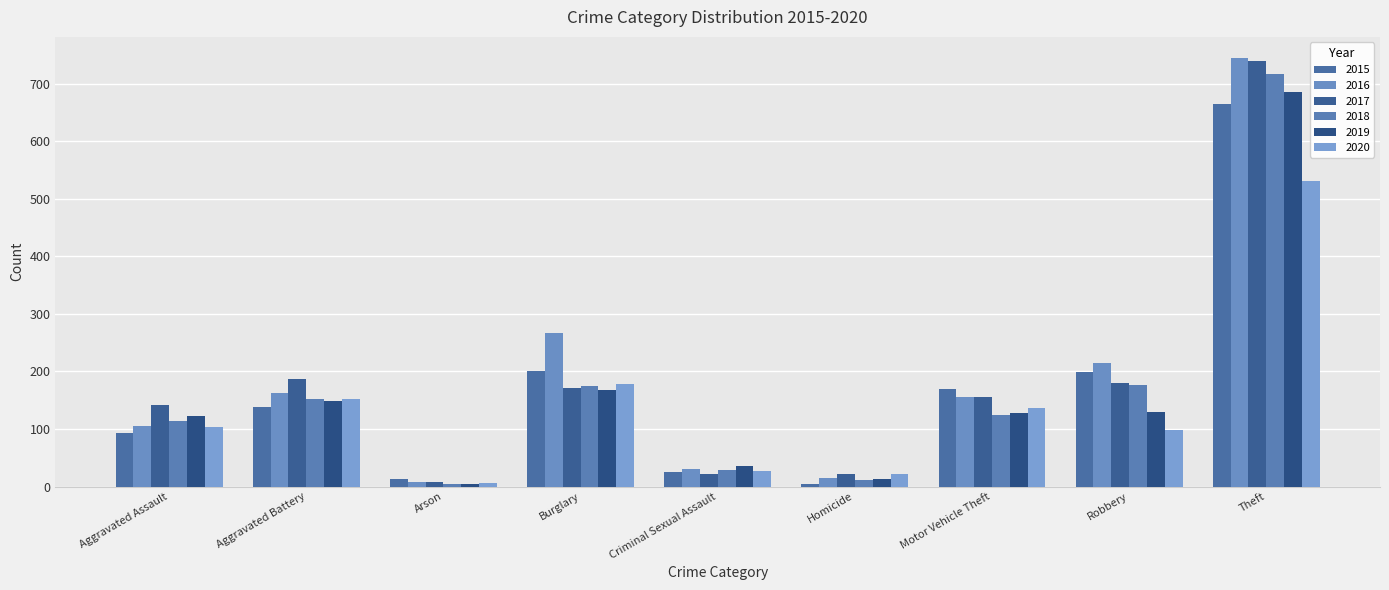

How many values in the 2017 series are below 155?

4